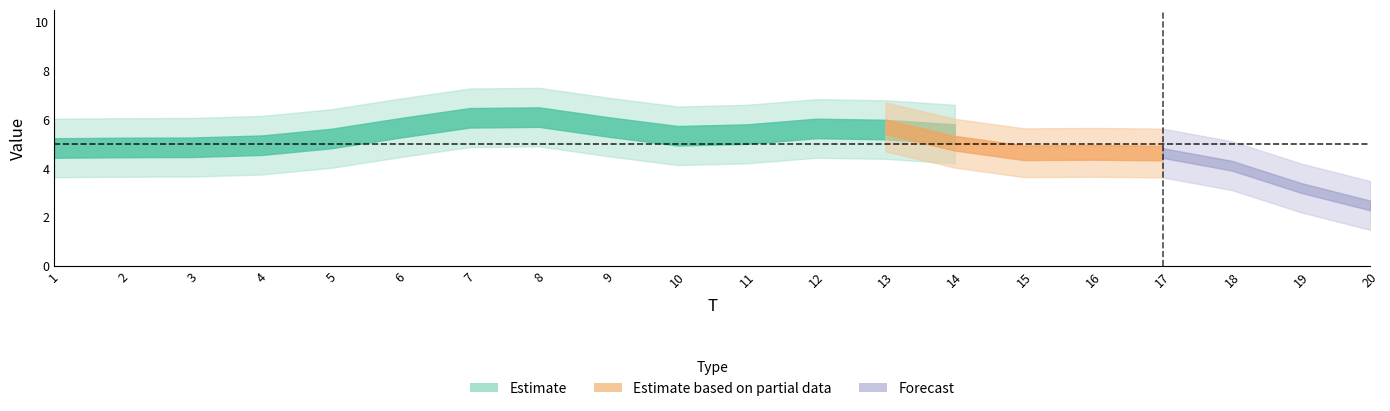

Which series has the widest spread of values?

FC